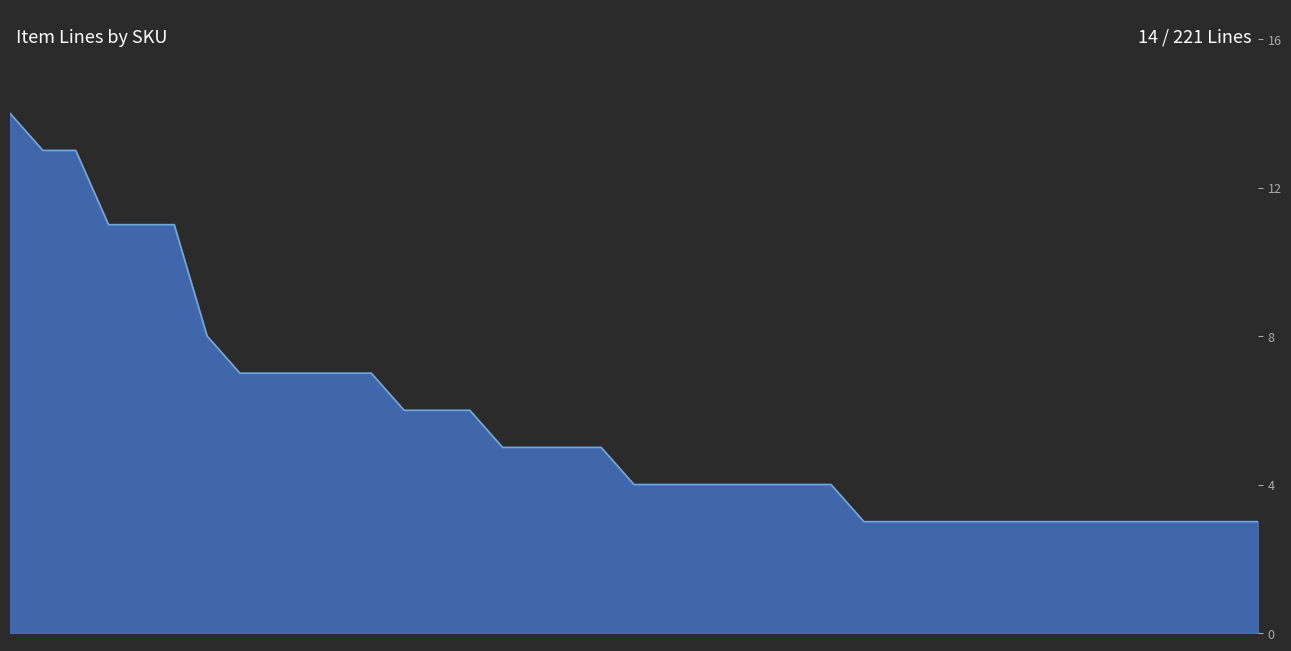

What is the difference between the maximum and minimum values?

11